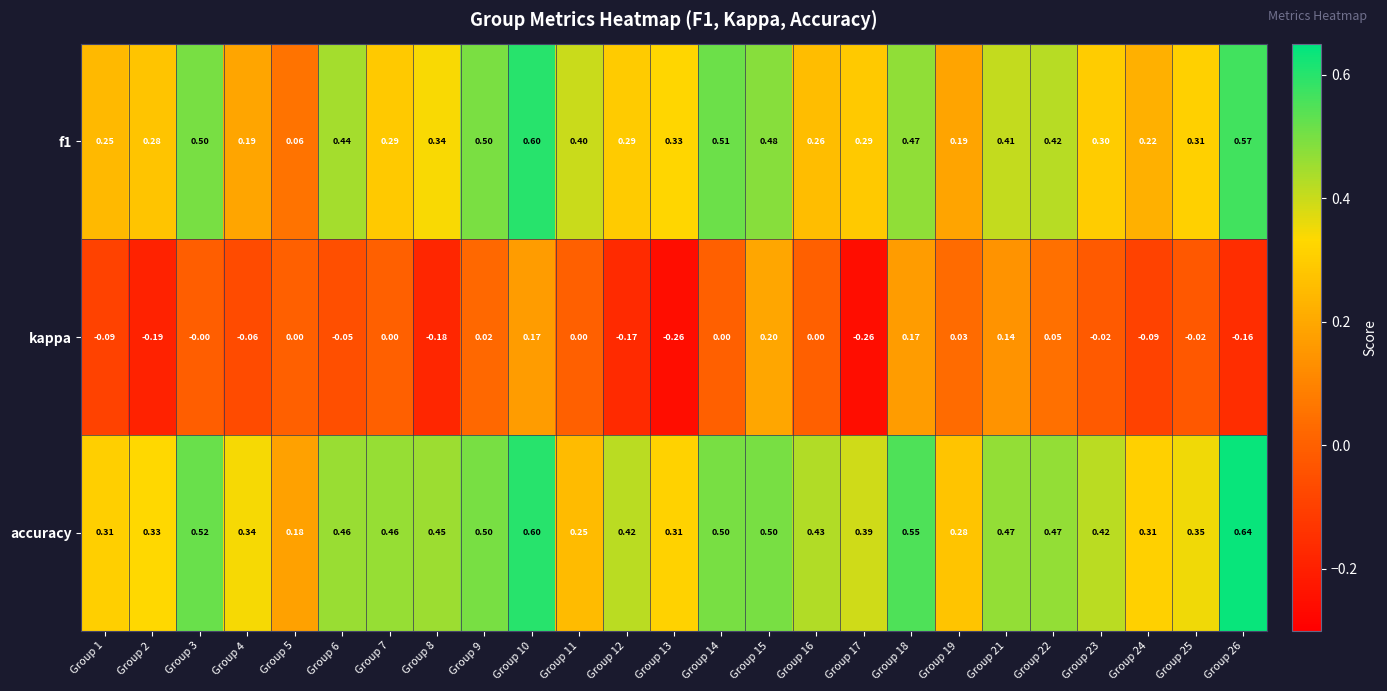

Is the value of f1 at Group 10 greater than the value of accuracy at Group 3?

Yes